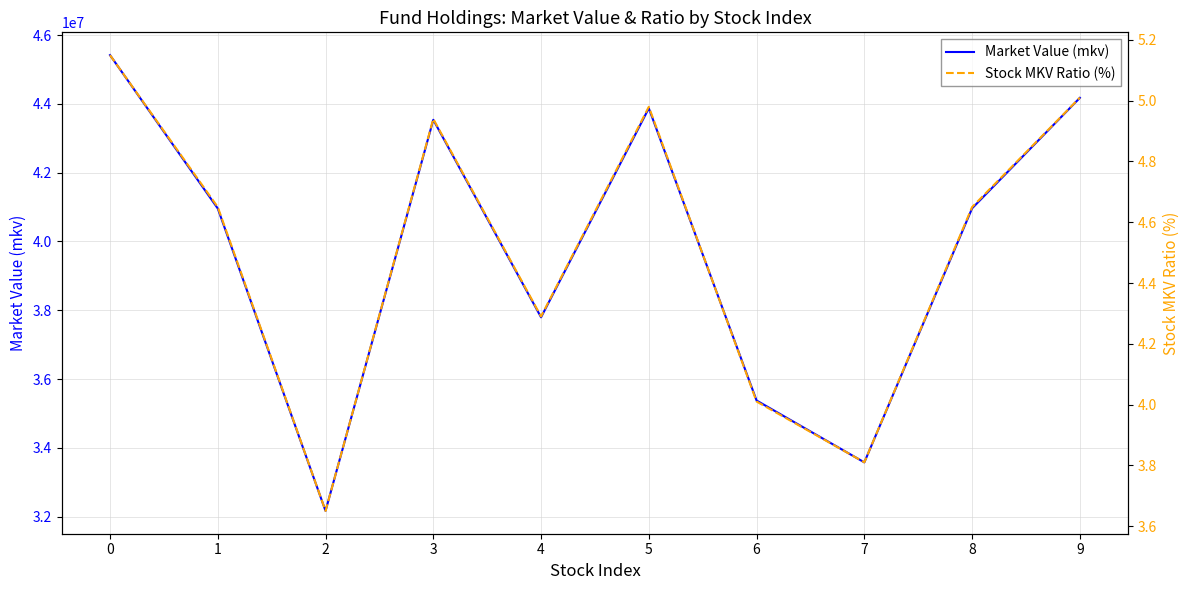

What is the minimum value shown in the chart?

3.6